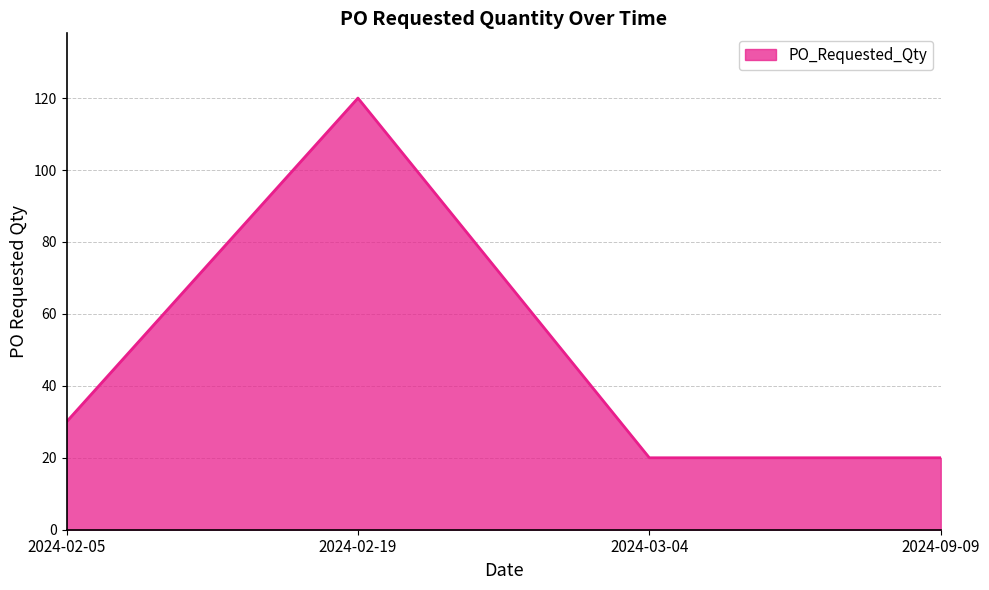

What is the approximate value at 2024-03-04, to the nearest 10?

20